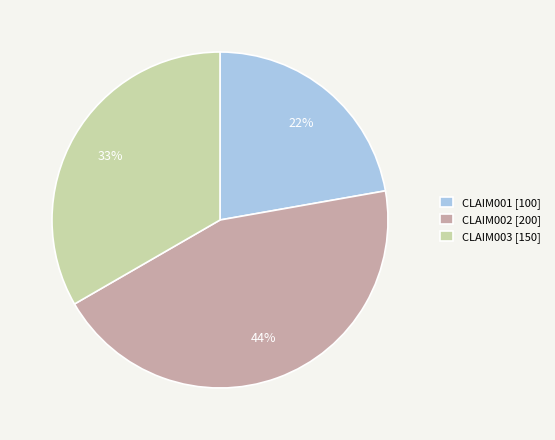

Which has a higher value, CLAIM001 or CLAIM003?

CLAIM003